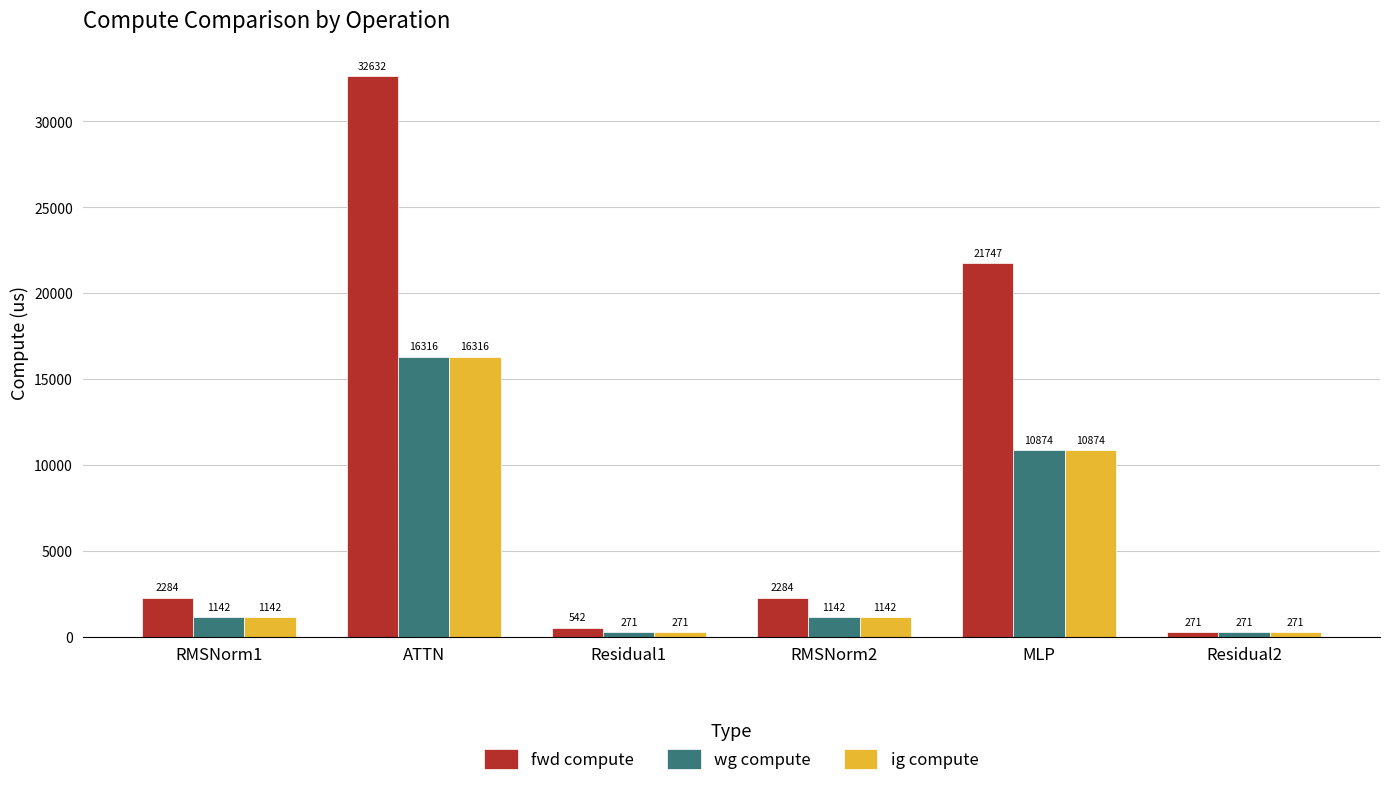

Which series changed the most between ATTN and Residual2?

fwd compute